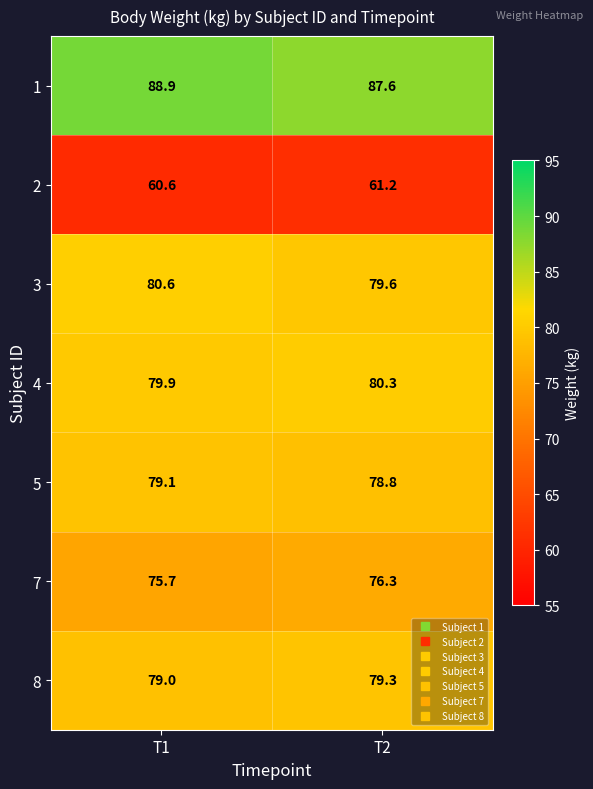

Which label corresponds to the largest value in the chart?

T1